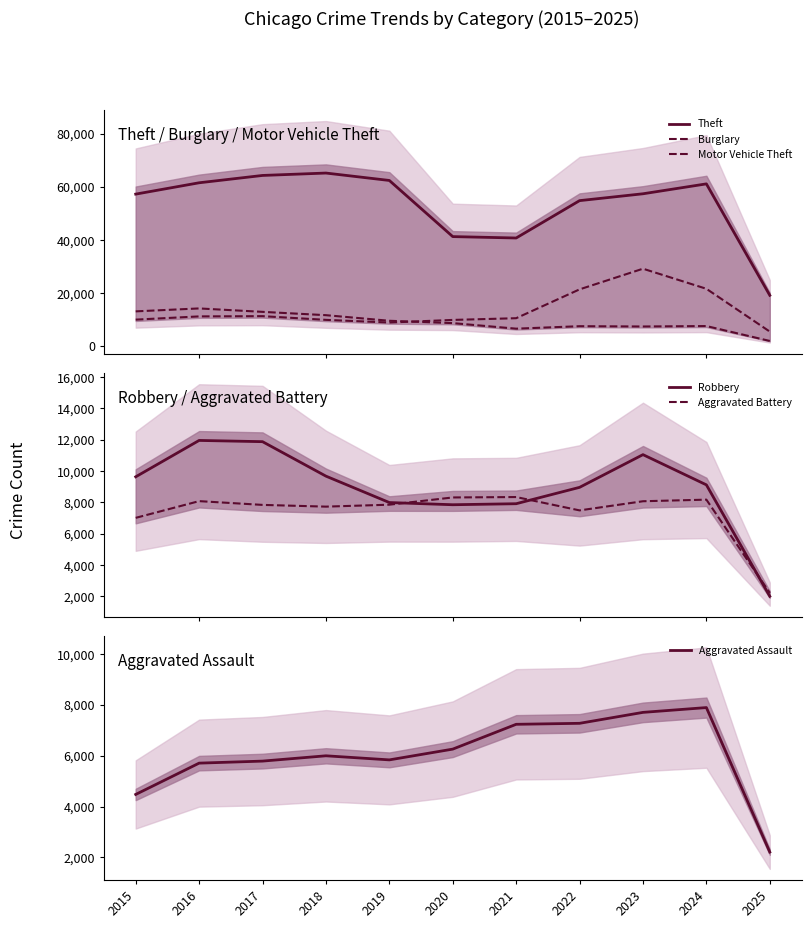

The Theft series shows 107411 at 2019. True or false?

False